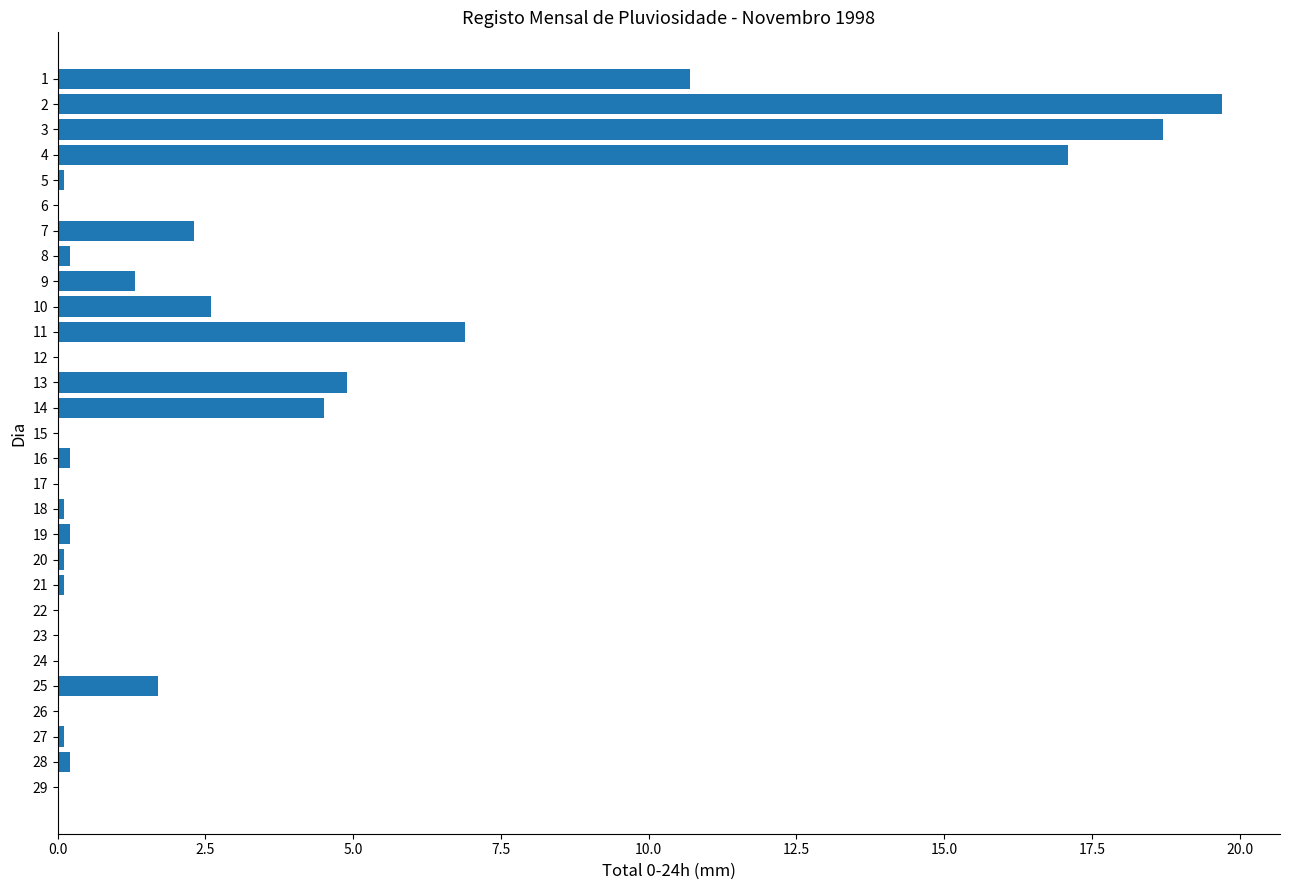

What is the ratio of the value at 14 to the value at 9?

3.5